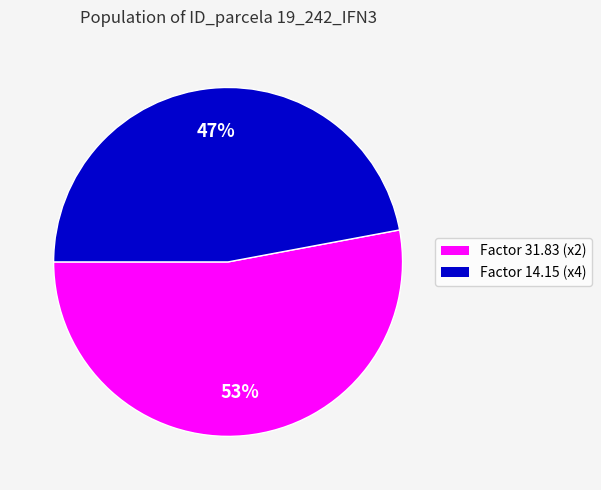

Does any single category account for the majority?

Yes